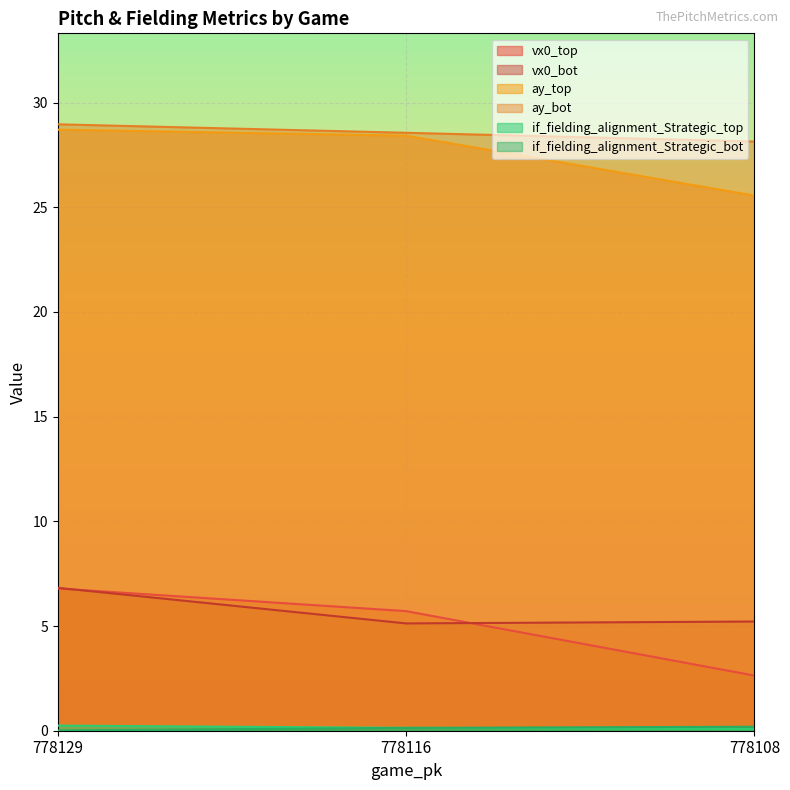

What is the value of the ay_top point at the 2nd from the left?

28.4